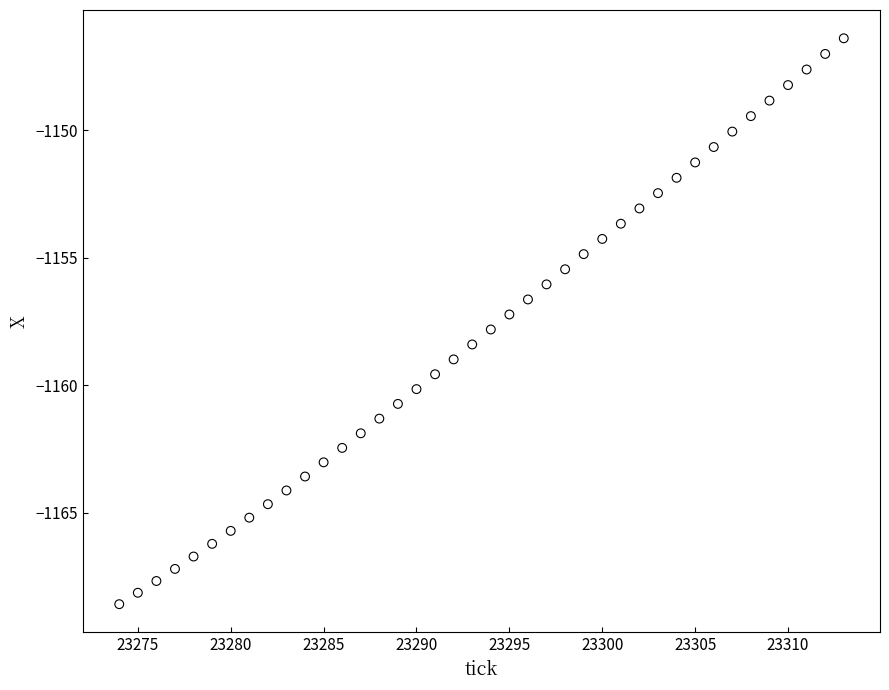

What is the range of Y values (max minus min)?

22.2